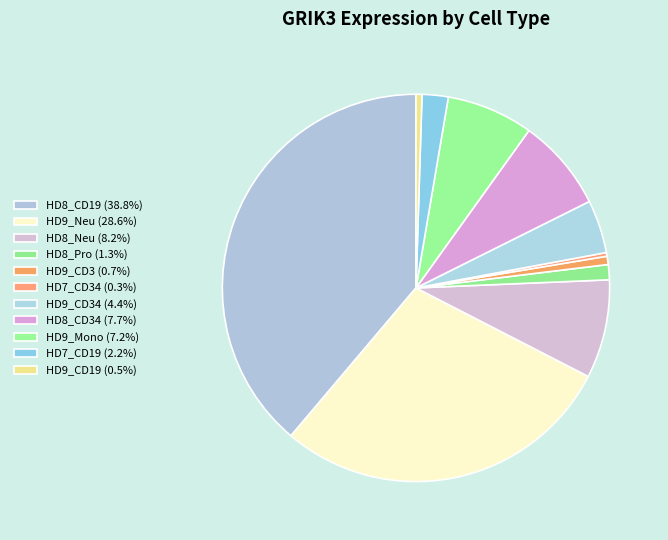

Count the number of slices in the pie.

11